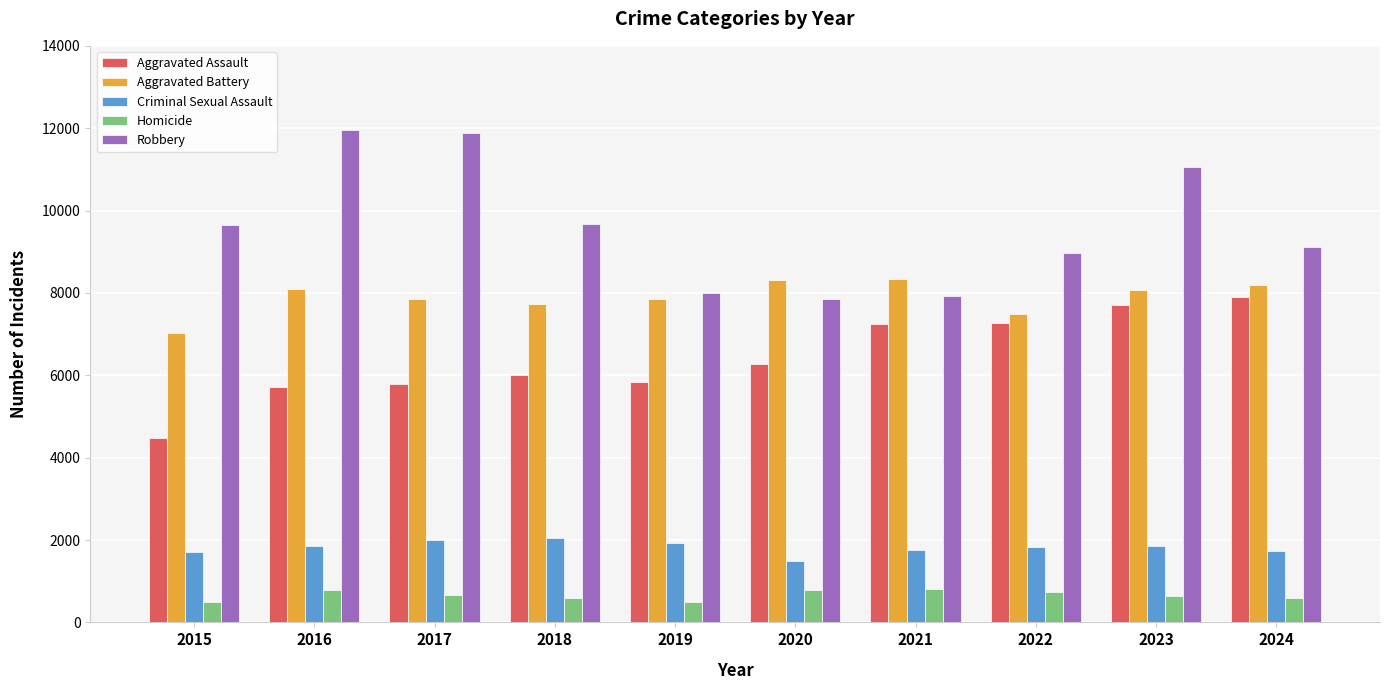

What is the total value across all series at 2021?

26061